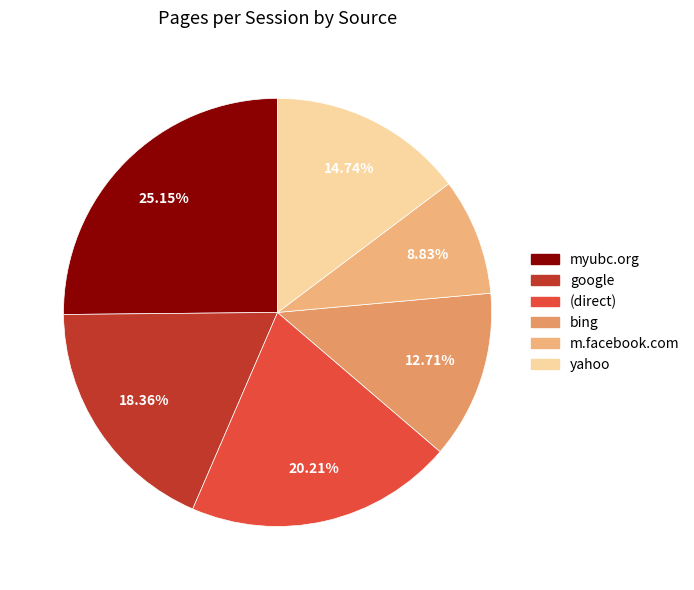

Is there any slice that represents more than half of the pie?

No